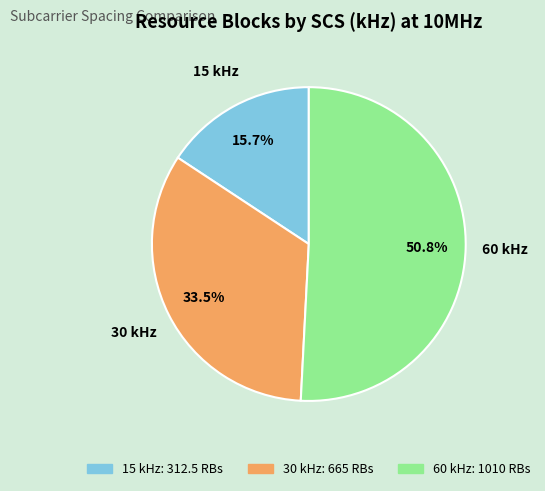

The 60 slice represents 41% of the pie. True or false?

False